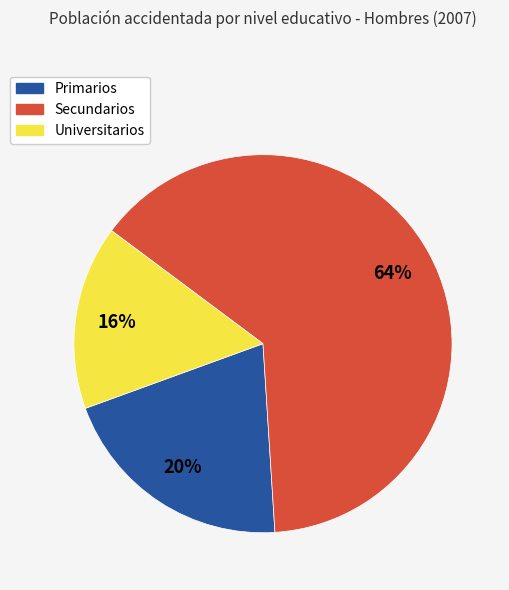

True or false: Secundarios accounts for 55% of the total.

False